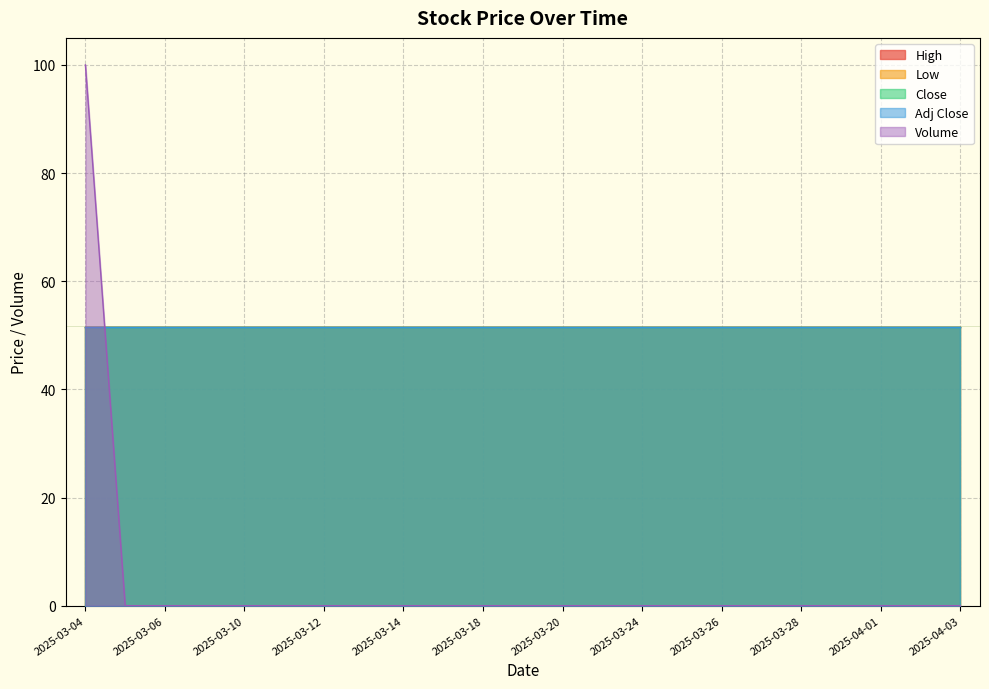

At which label is Low closest to 51?

2025-03-04